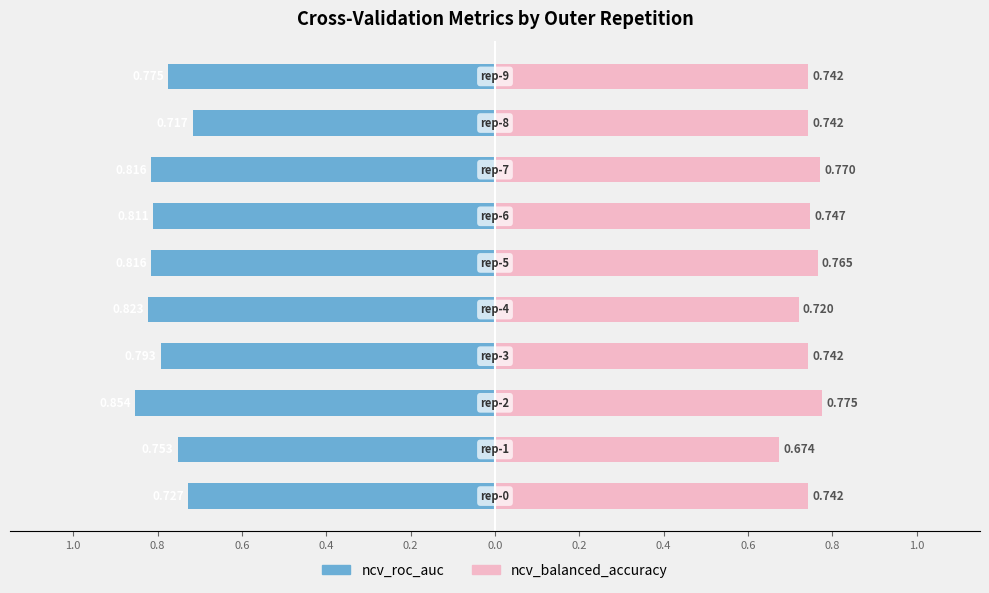

The value of ncv_balanced_accuracy at 0.6 is 1.3. True or false?

False